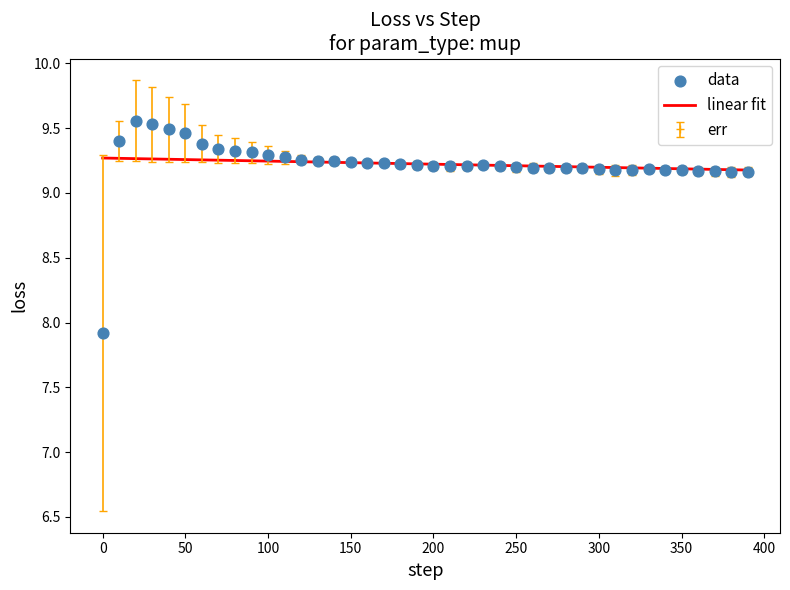

Rank the series by their maximum value, from highest to lowest.

err, linear fit